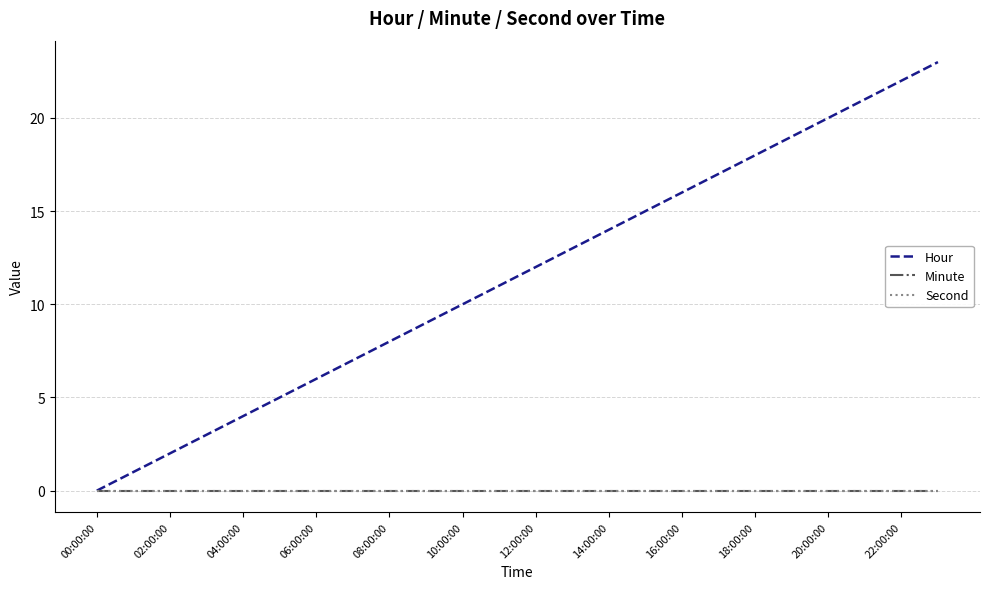

List the series in order of their peak value, highest first.

Hour, Minute, Second